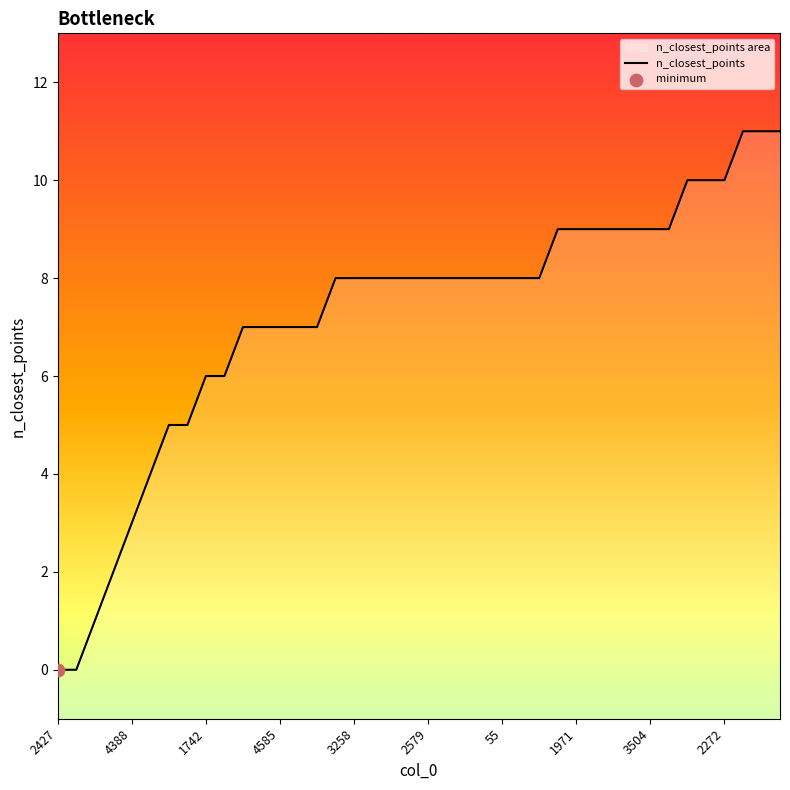

Which has a higher value, 2272 or 3504?

2272